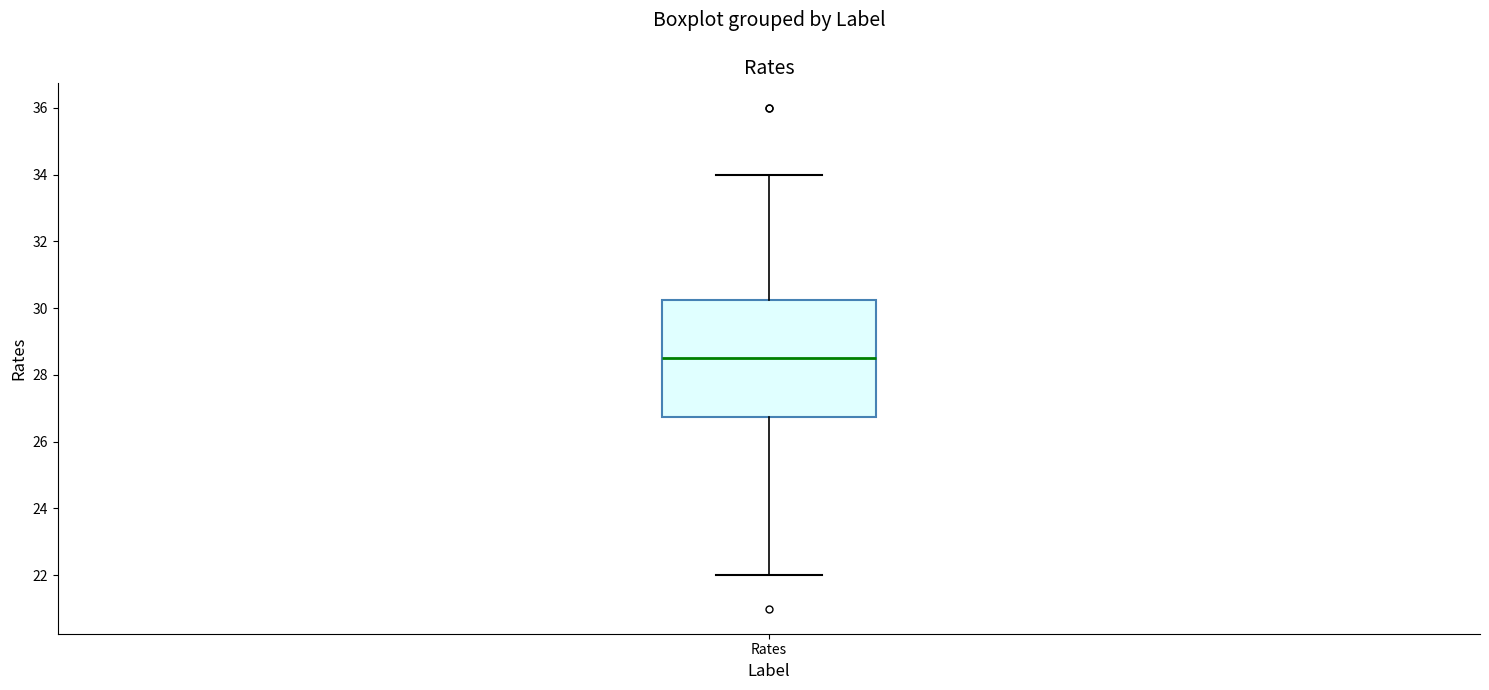

Where does the lower whisker of the box for Rates end on the y-axis? The values are not printed on the chart, so give them approximately, as read against the axis.

22.0